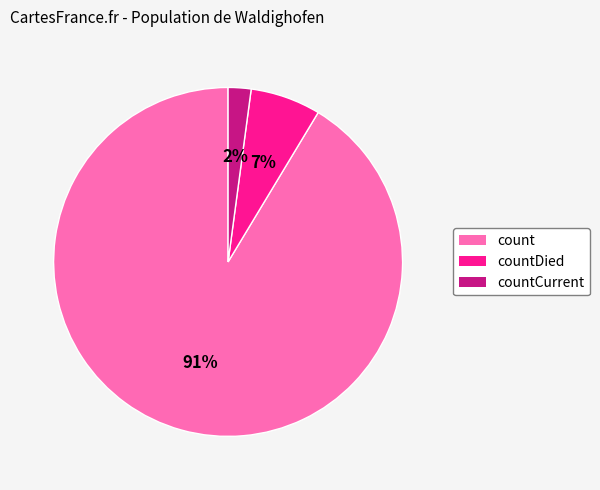

To the nearest percent, what is the combined percentage of countCurrent and countDied?

9%